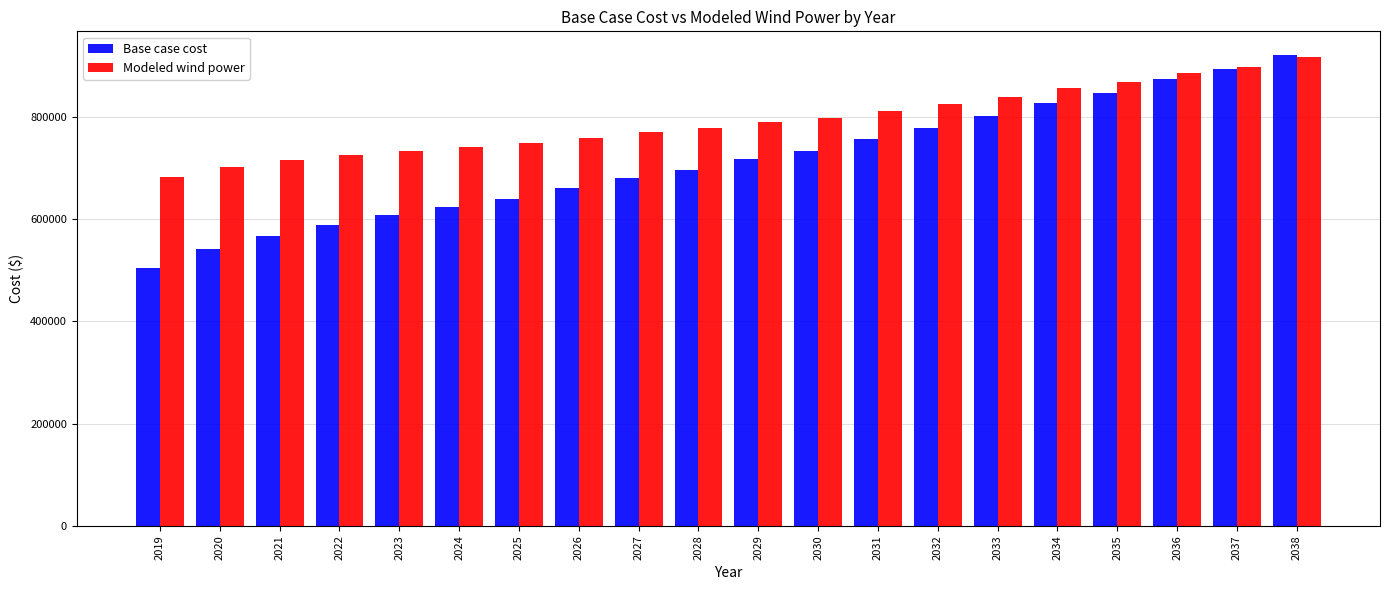

Reading left to right, extract all data points from this chart.

Base case cost: 2019=504862.7	2020=540674.3	2021=566805.3	2022=588891.6	2023=607099.9	2024=622521.4	2025=639664.3	2026=660125.1	2027=679624.8	2028=696221.7	2029=717811.1	2030=733572.6	2031=756036.8	2032=778809.0	2033=802247.0	2034=827326.8	2035=846679.9	2036=873145.0	2037=893400.5	2038=920931.5
Modeled wind power: 2019=681231.3	2020=701116.3	2021=714507.1	2022=725306.7	2023=733678.2	2024=740277.0	2025=748310.9	2026=758940.8	2027=769181.0	2028=777519.0	2029=789685.4	2030=797882.6	2031=811180.2	2032=824909.3	2033=839425.1	2034=855268.3	2035=867229.1	2036=884685.2	2037=897770.7	2038=916509.9